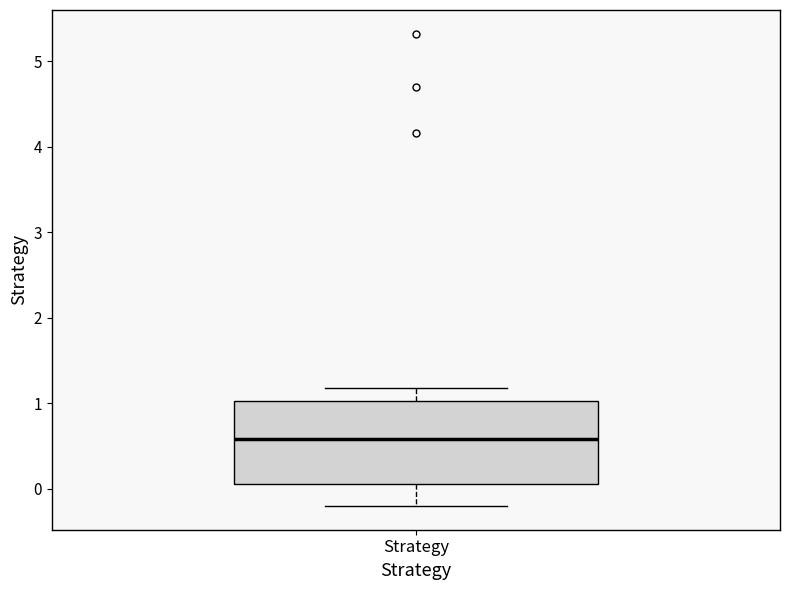

Transcribe this box plot: give where the median line is, the range the box spans, and where the two whiskers end, as read against the y-axis. The values are not printed on the chart, so give them approximately, as read against the axis.

median 0.6, box 0.1 to 1.0, whiskers -0.2 to 1.2